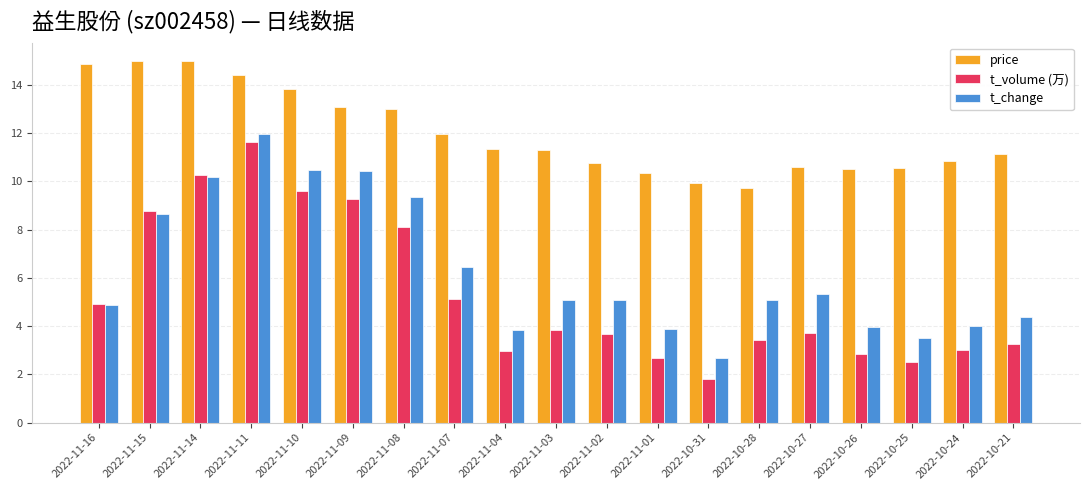

At which category is the sum across all series the highest?

2022-11-11